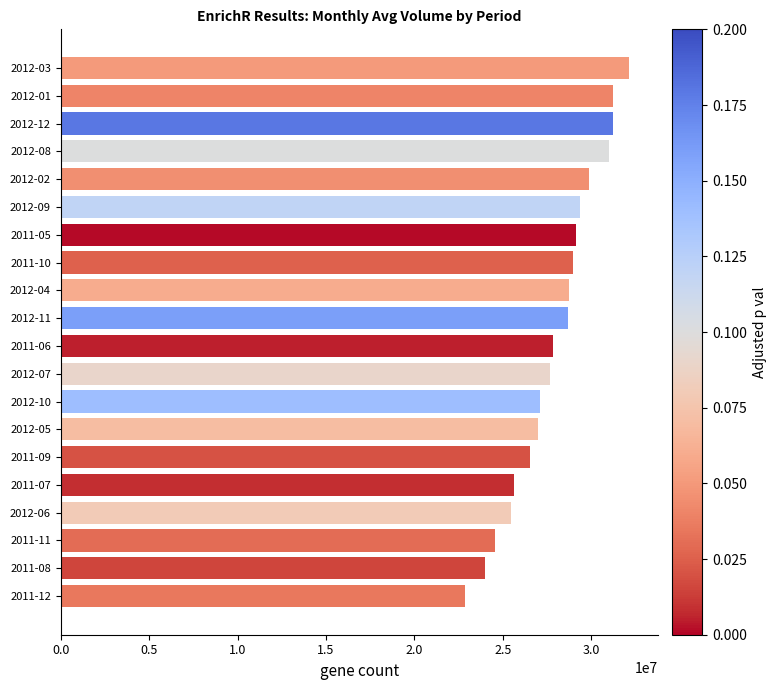

What is the approximate value at 2011-11?

24532000